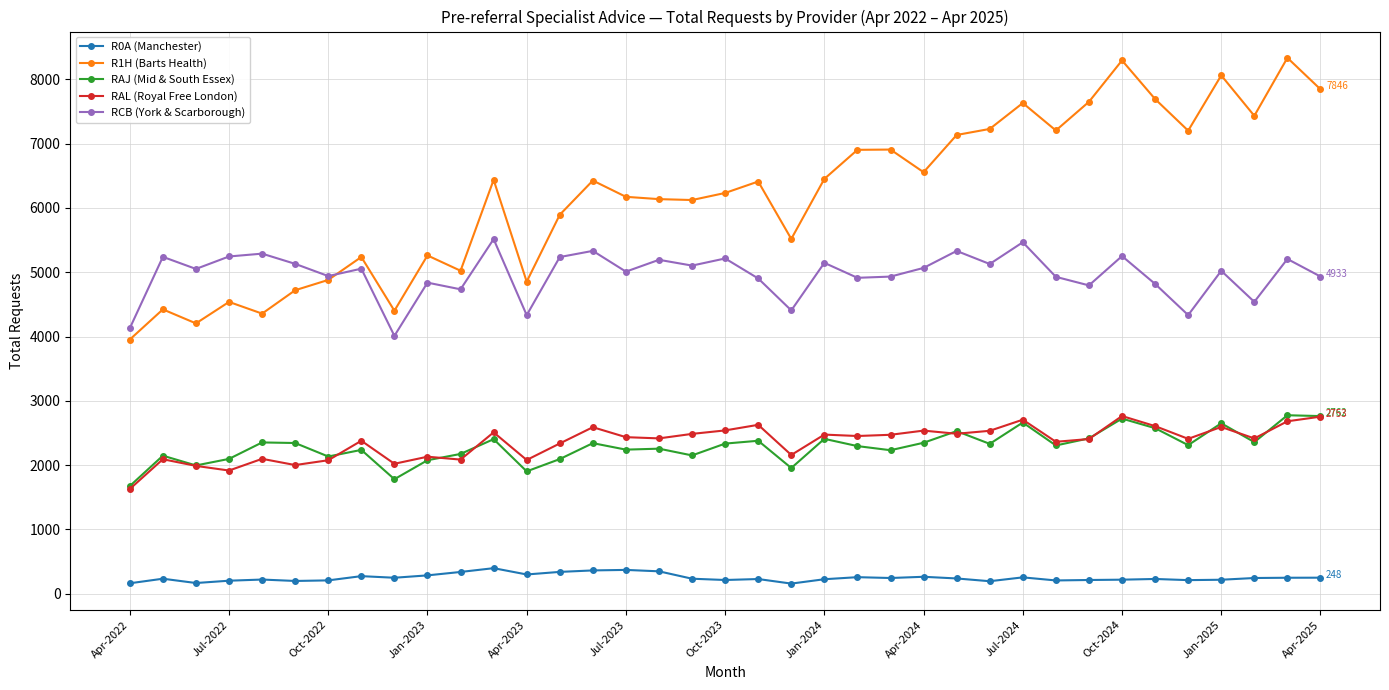

Which series has the widest spread of values?

R1H (Barts Health)